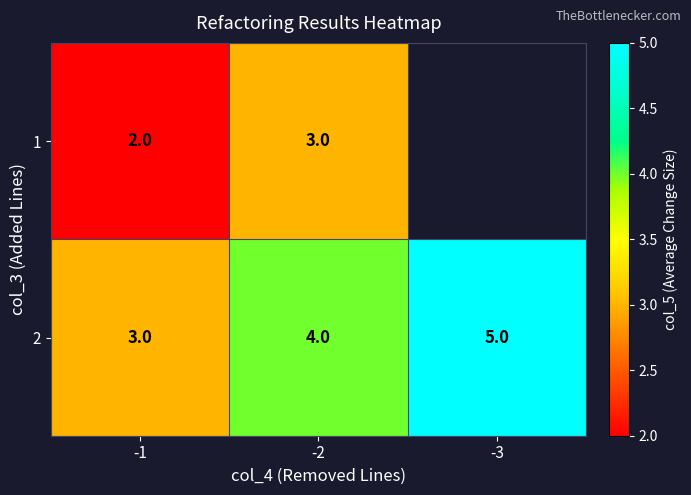

List the labels in order of 2 value, largest first.

-3, -2, -1